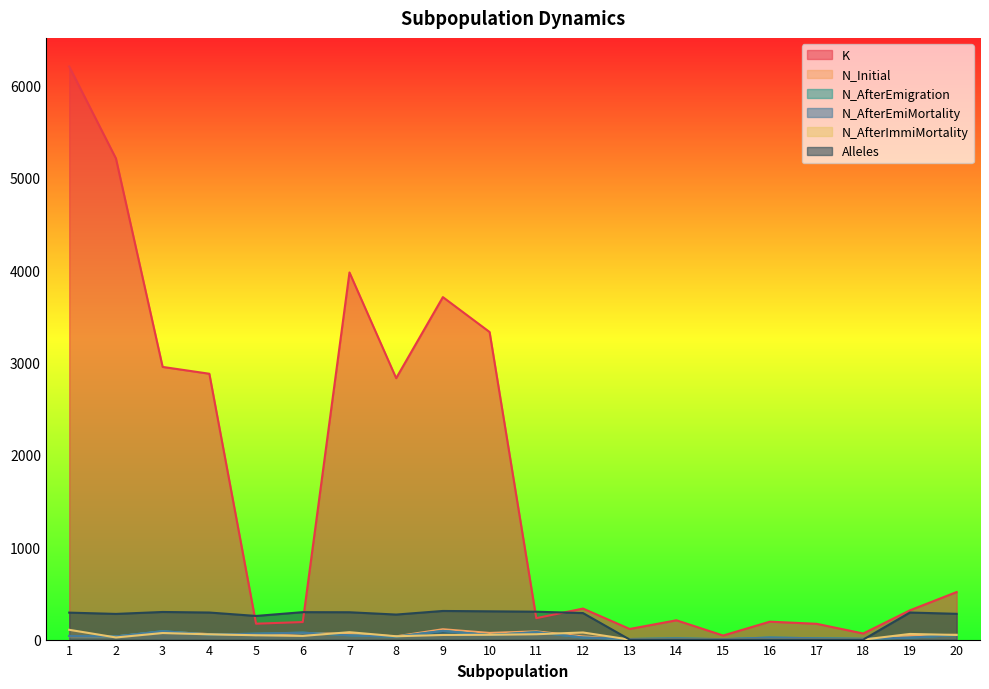

In N_AfterEmiMortality, how many points are higher than both neighbors (excluding endpoints)?

6